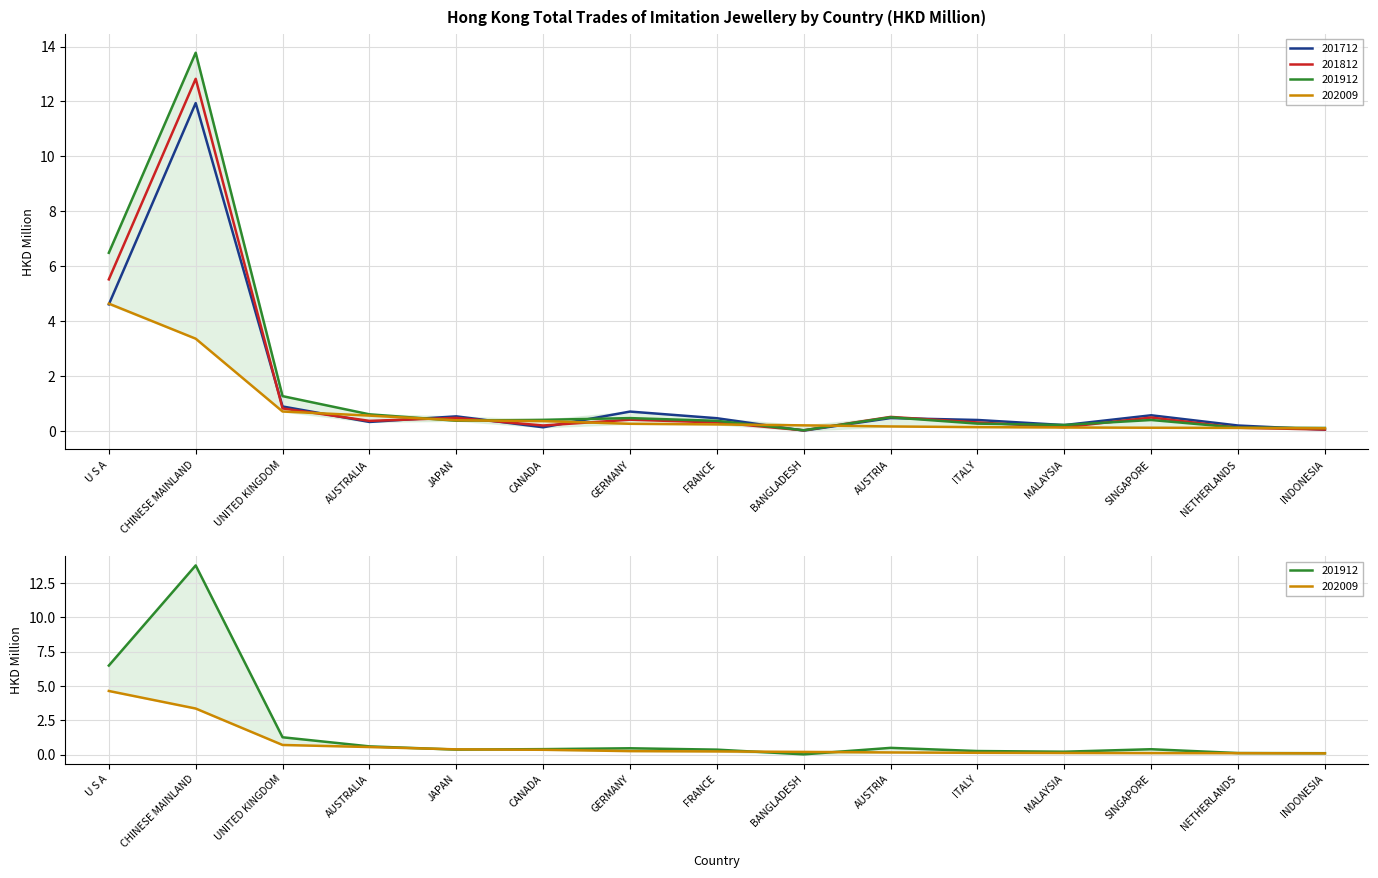

What are all the series names shown in the legend?

201712, 201812, 201912, 202009